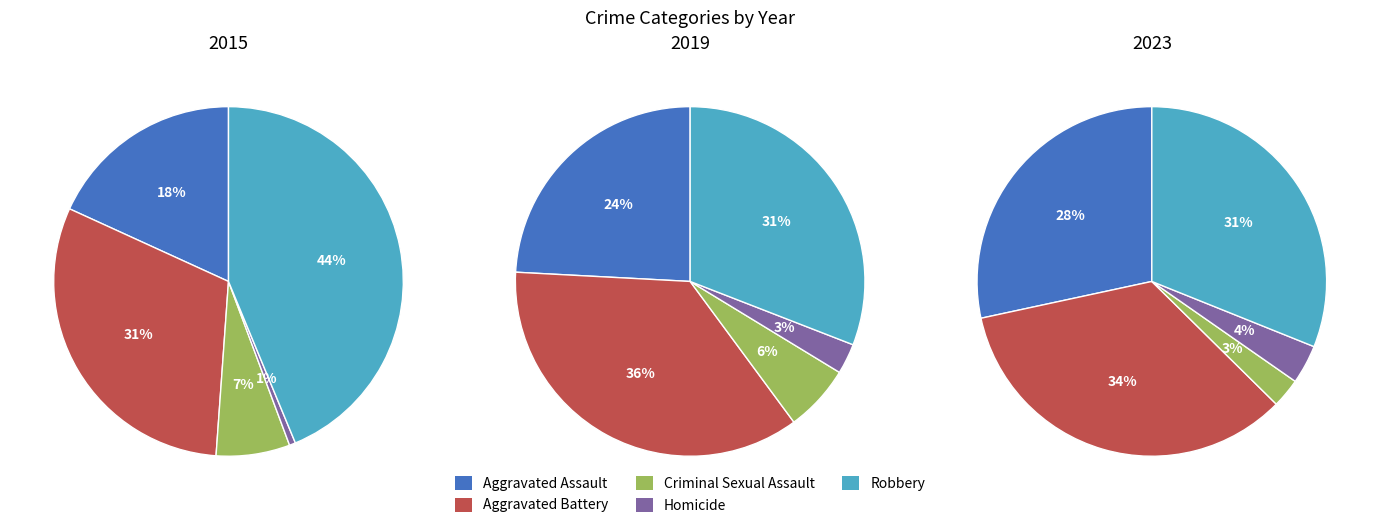

Which slice is the largest?

Robbery